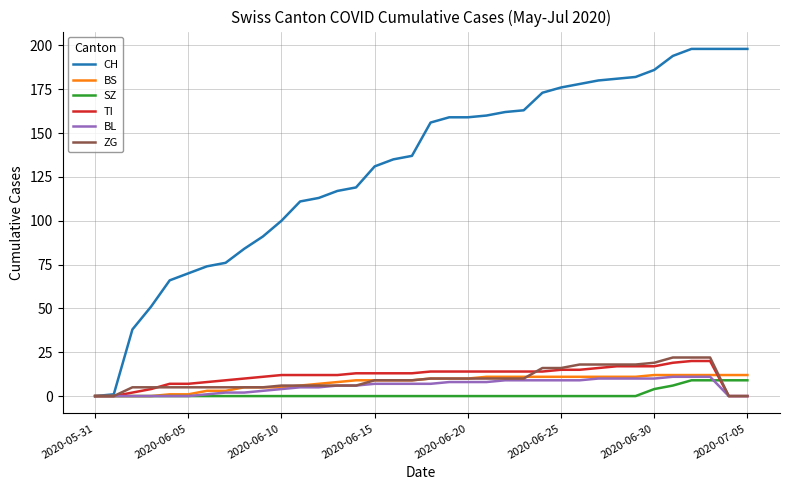

What is the maximum value for CH?

198